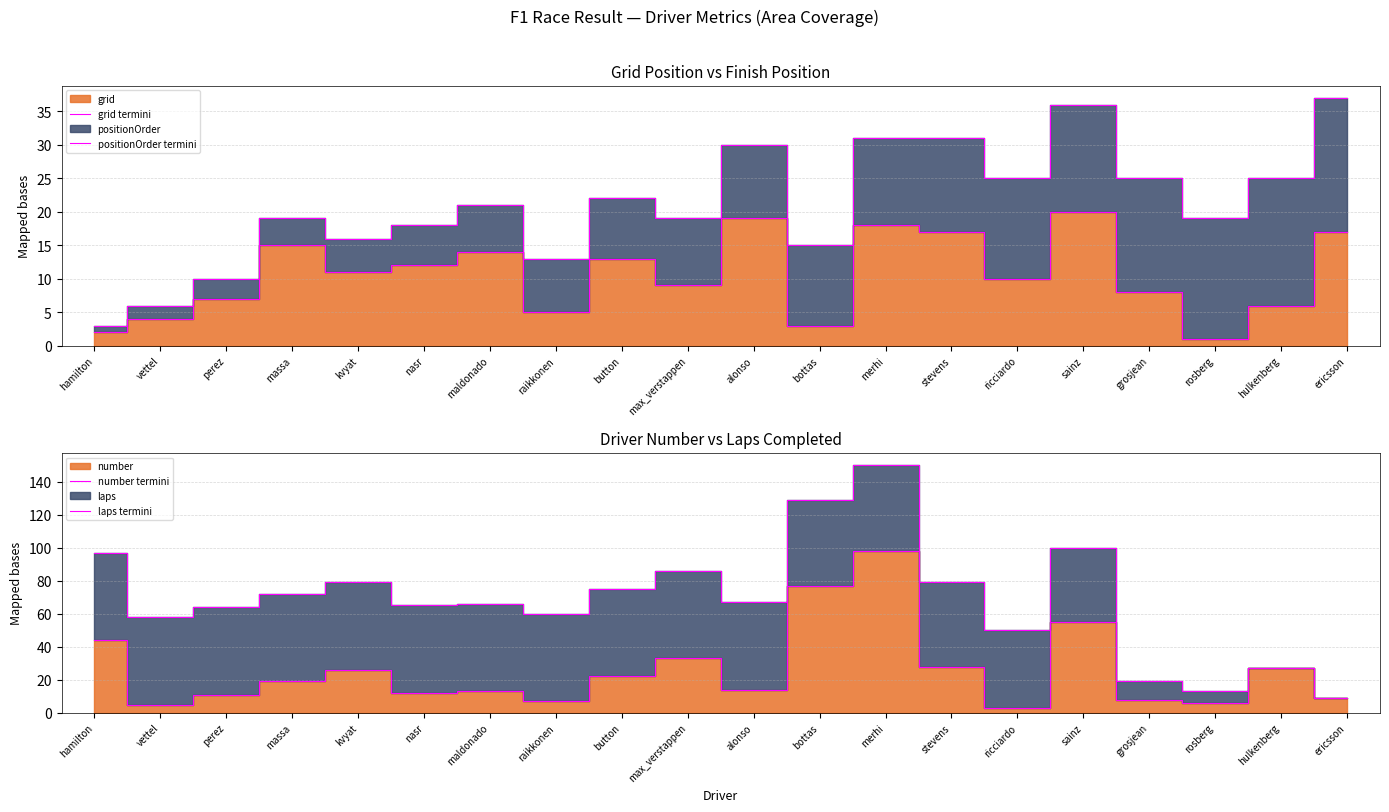

What is the value of the laps termini point at the 11th from the left?

67